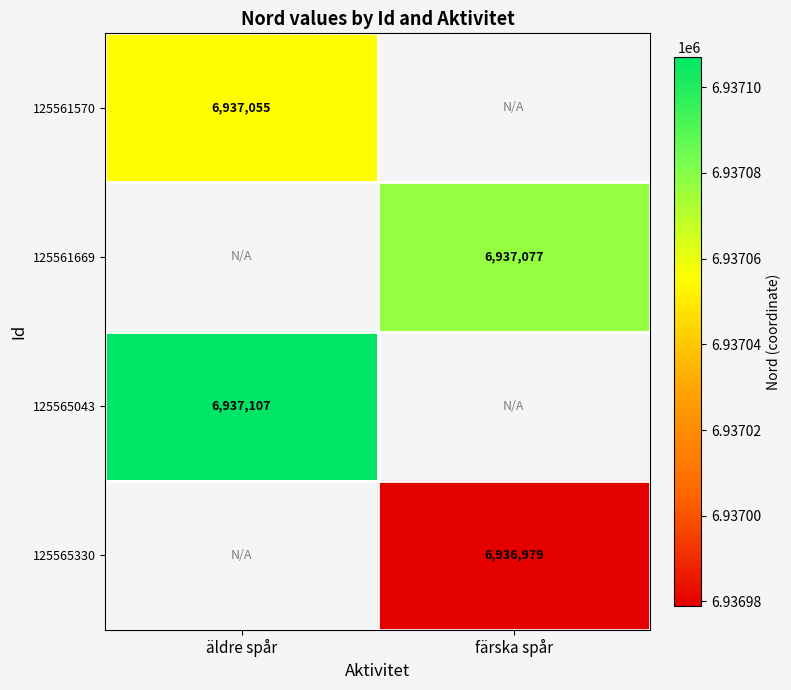

At how many categories does at least one series exceed 6937065?

2